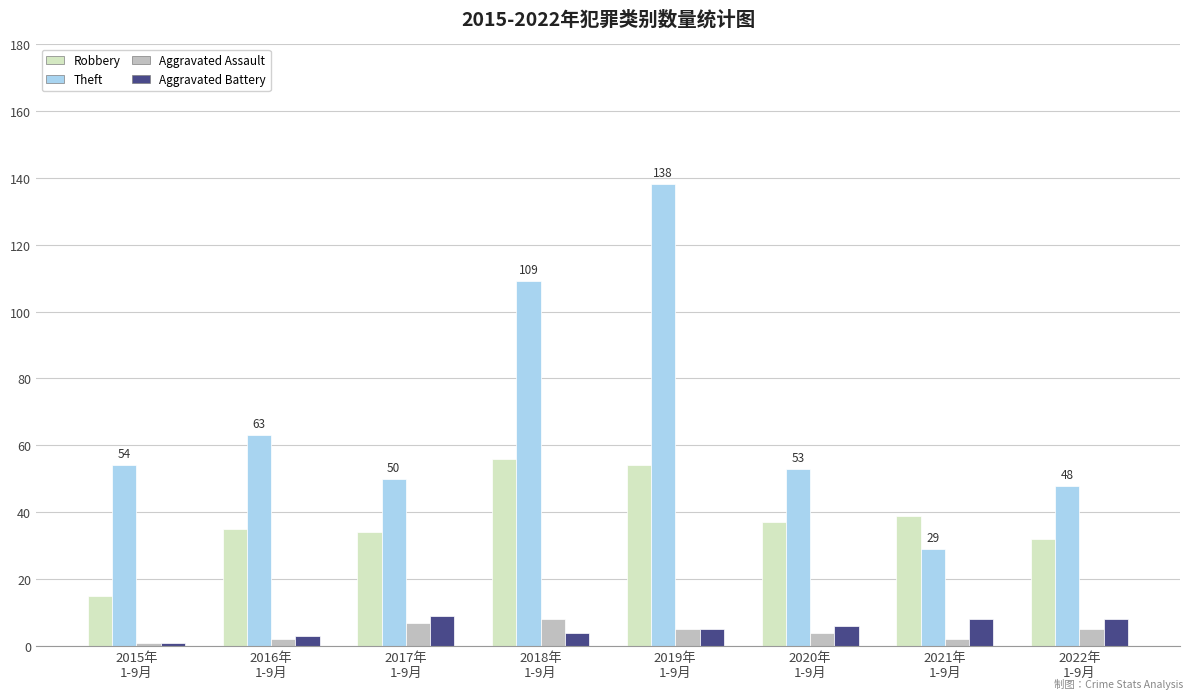

What is the average value of the Theft series?

68